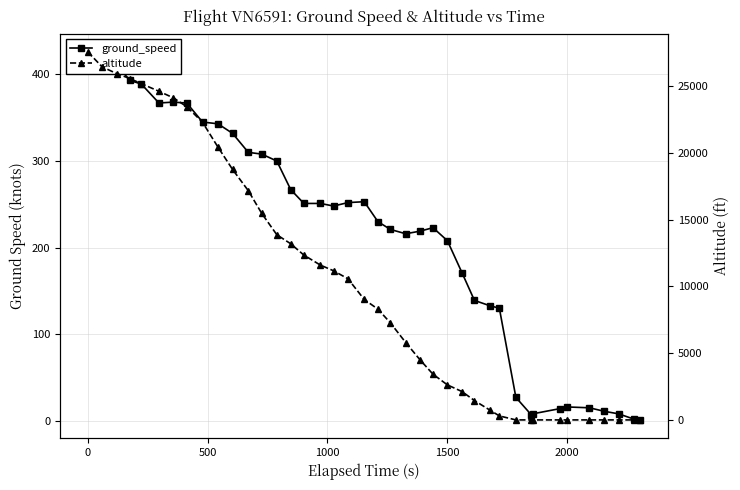

Which series ends up on top after the final intersection of altitude and ground_speed?

ground_speed